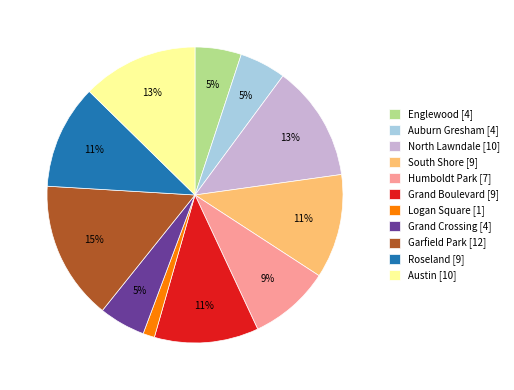

To the nearest percent, what portion does North Lawndale [10] represent?

13%